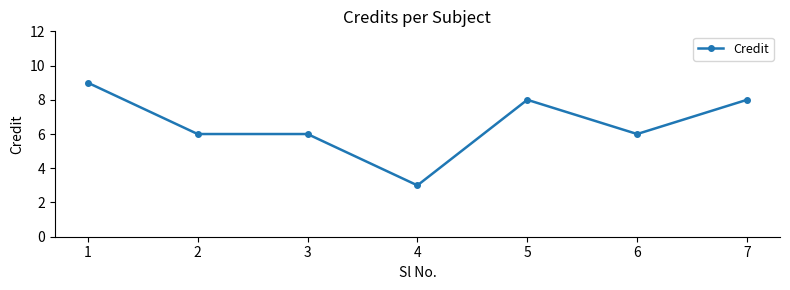

What is the minimum value shown in the chart?

3